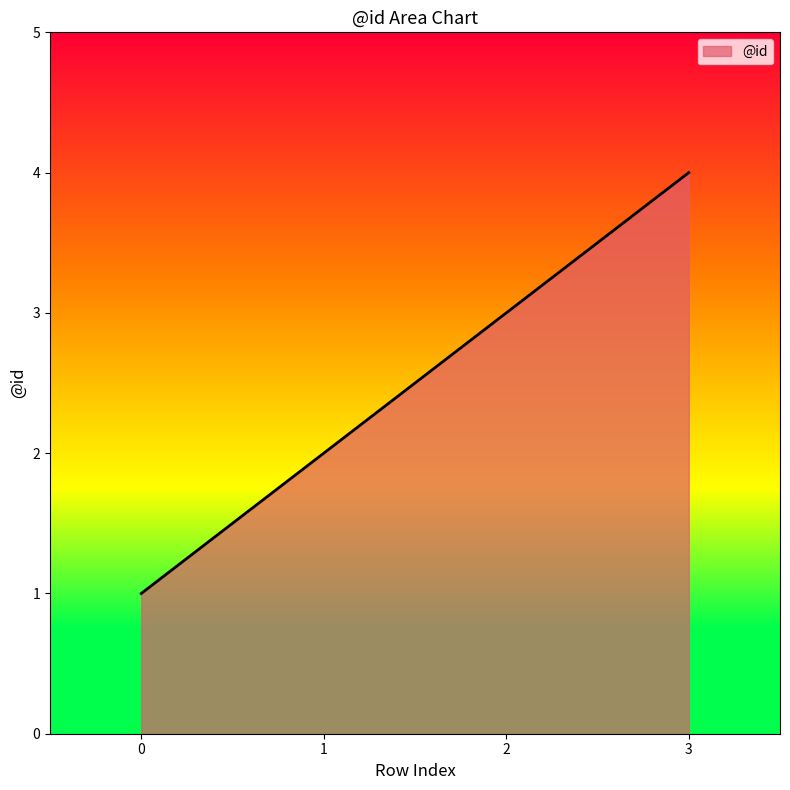

How many categories are shown in the chart?

4